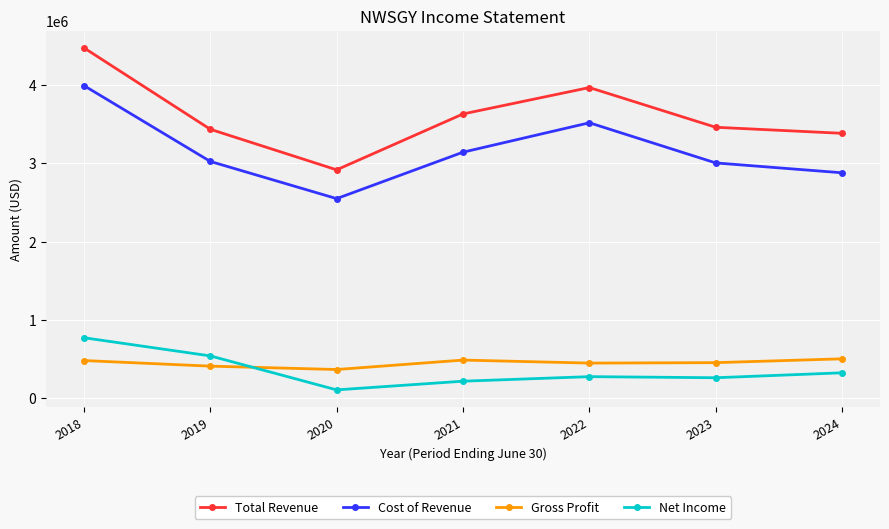

True or false: Total Revenue and Gross Profit cross at least once.

False